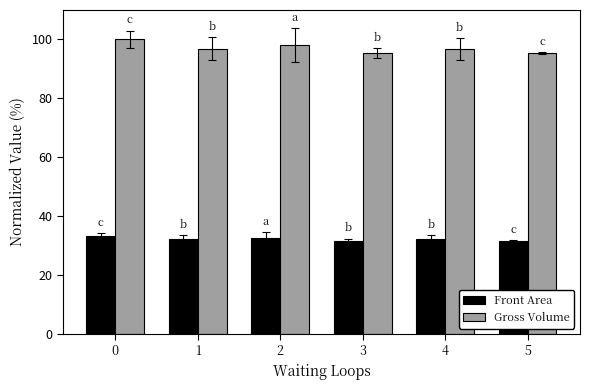

What is the value of the Gross Volume bar at the 2nd from the left?

96.9